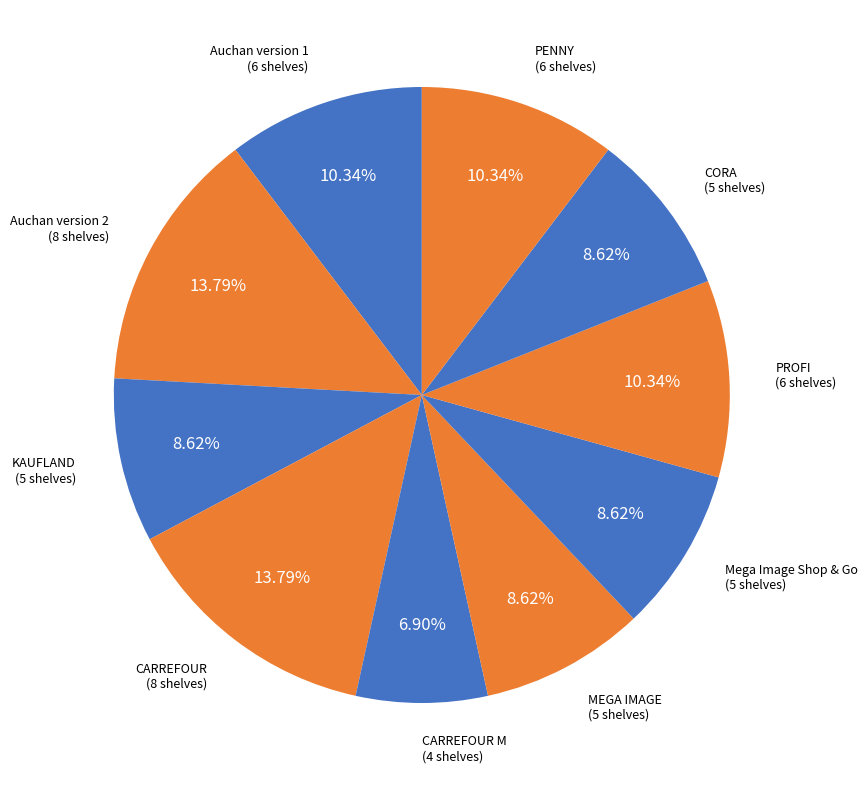

How many segments does this pie chart have?

10